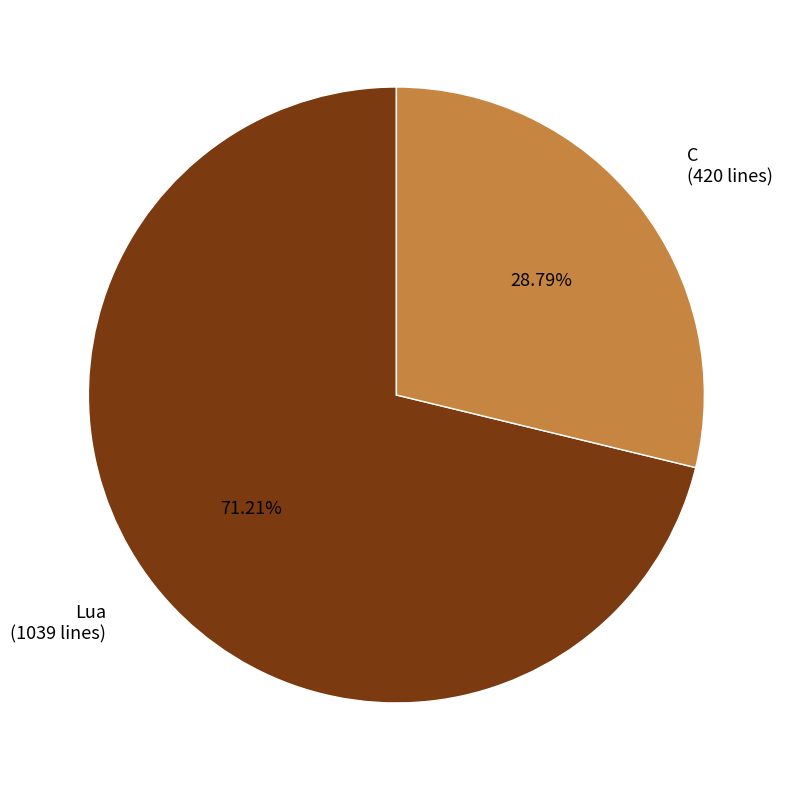

True or false: Lua accounts for 58% of the total.

False